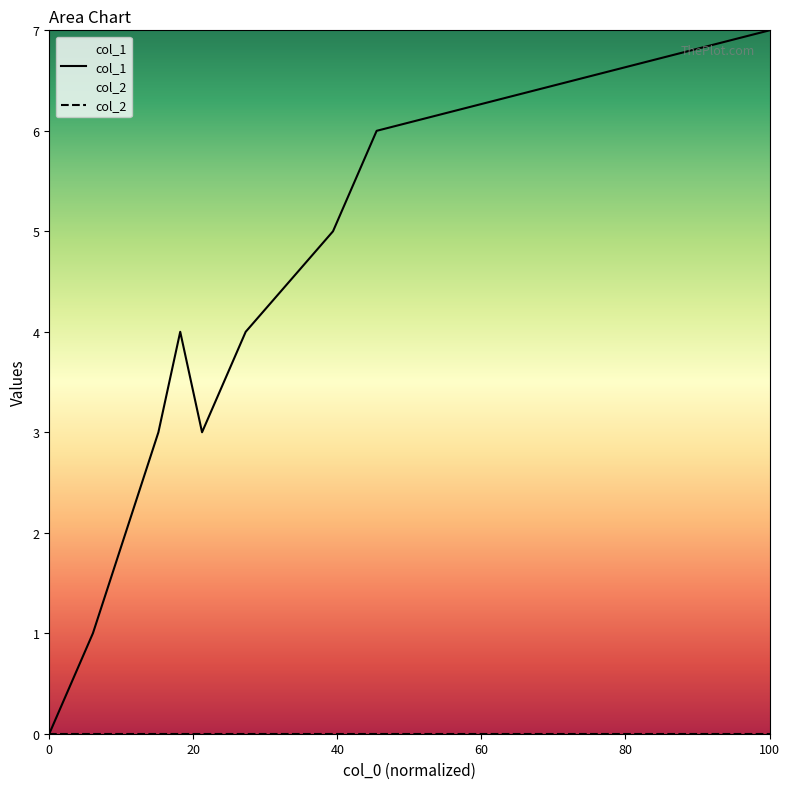

True or false: col_1 has a value of 0 at 0.

True